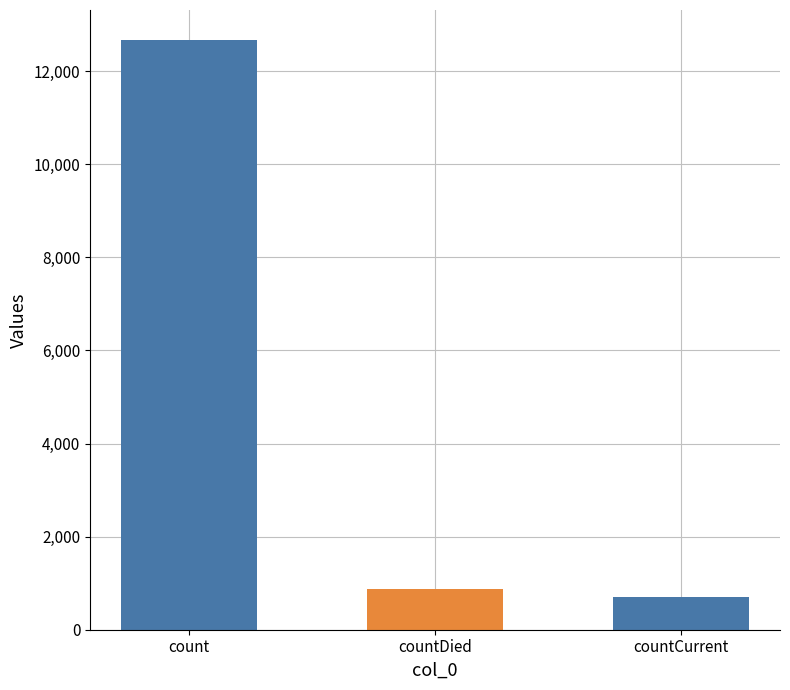

Which label corresponds to the smallest value in the chart?

countCurrent